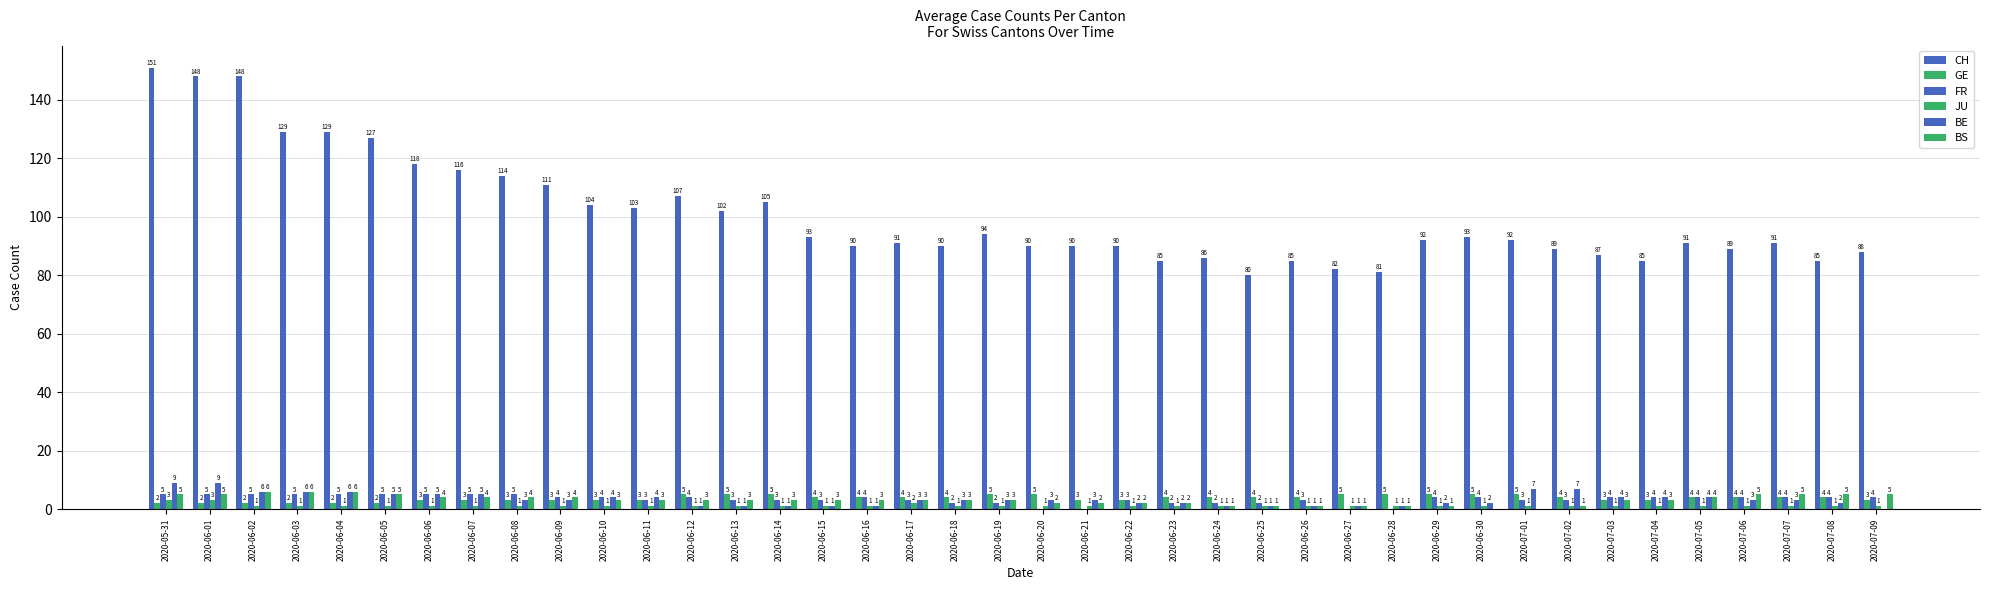

How many distinct data groups are displayed?

6